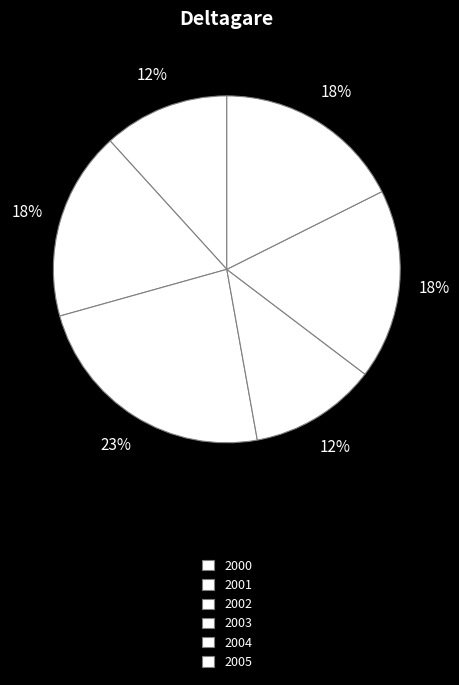

Which category has the biggest portion of the pie?

2002